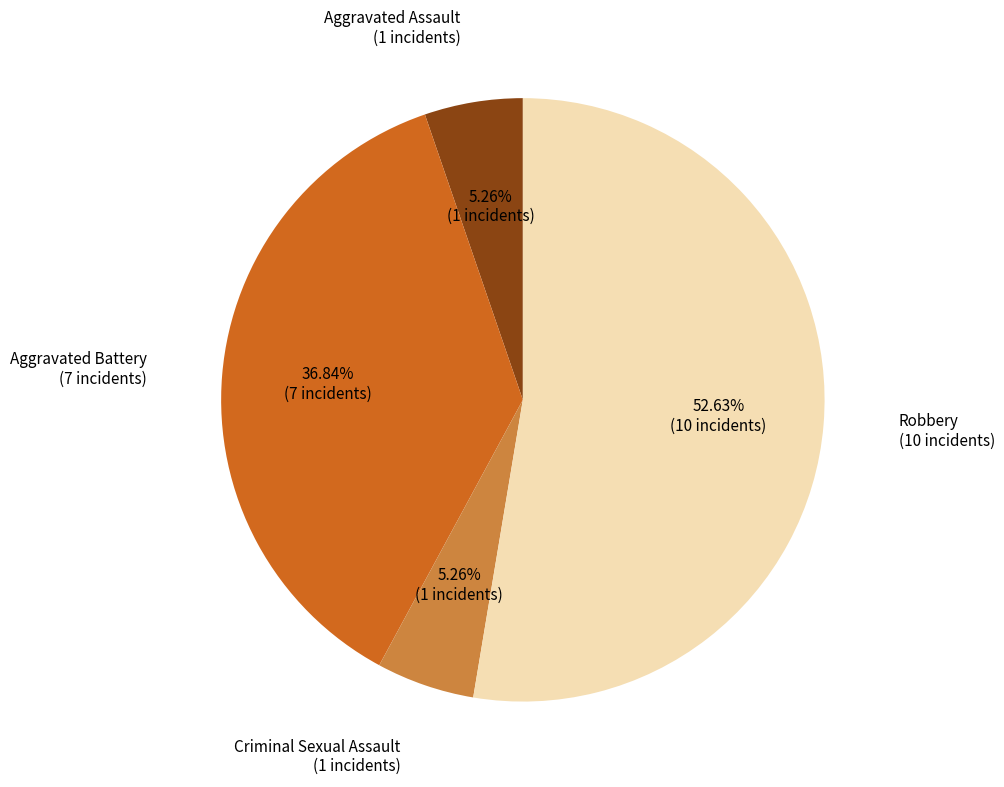

Is there any slice that represents more than half of the pie?

Yes